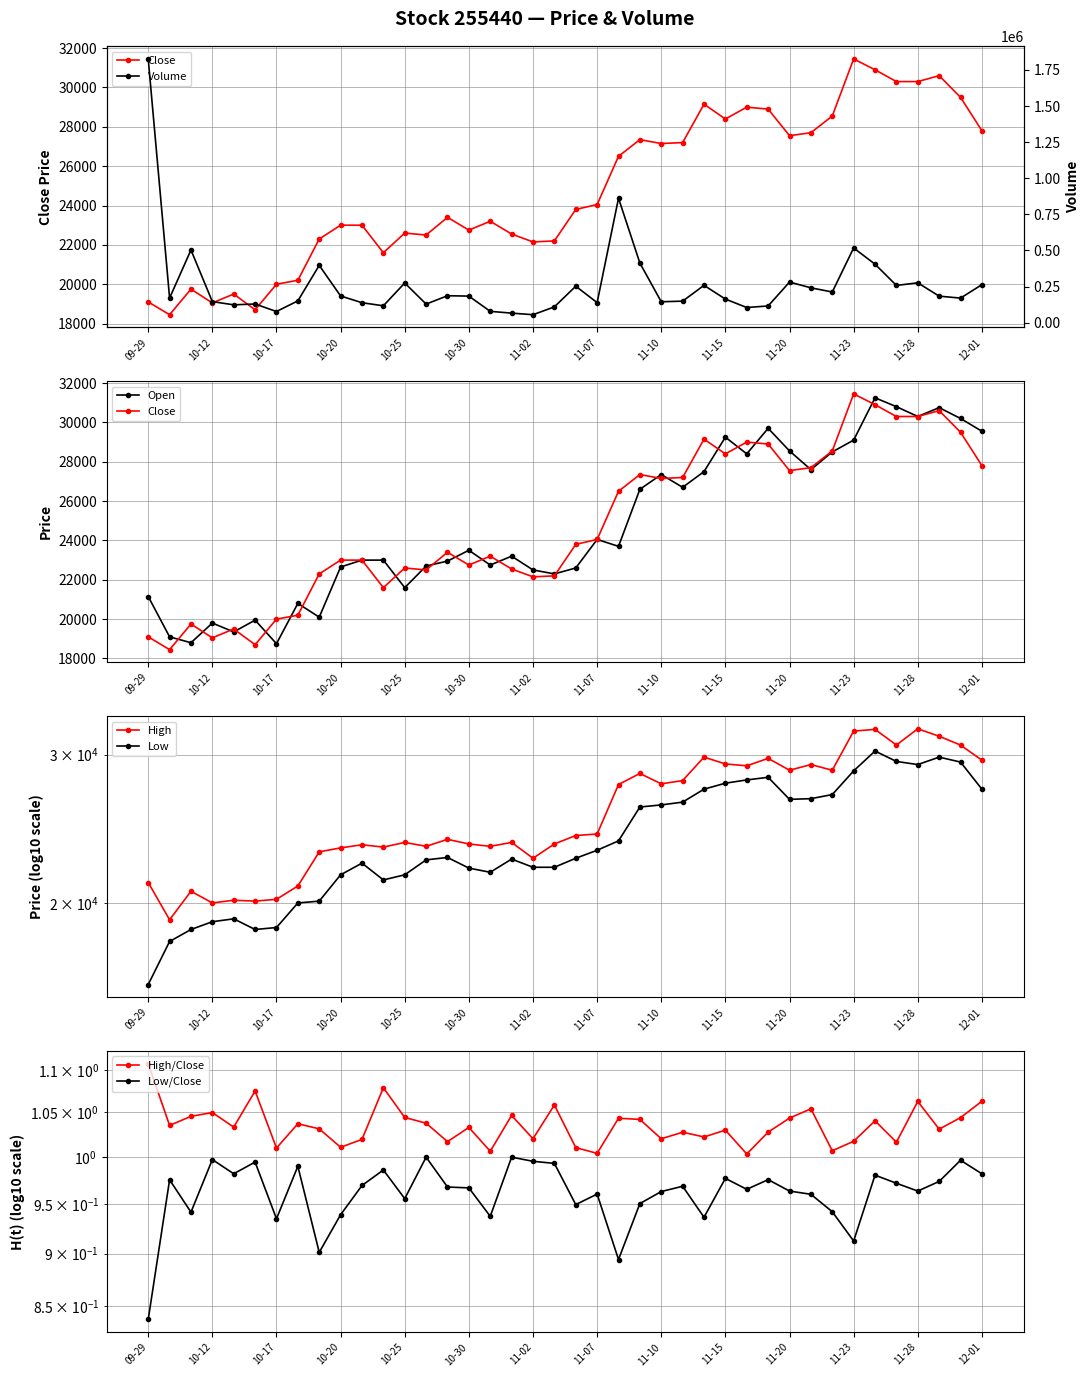

Is it true that Open equals 48638 at 29?

False